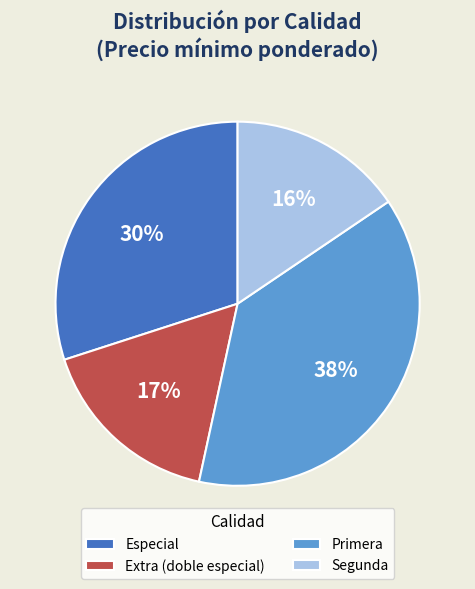

To the nearest percent, what percentage of the pie is Segunda?

16%